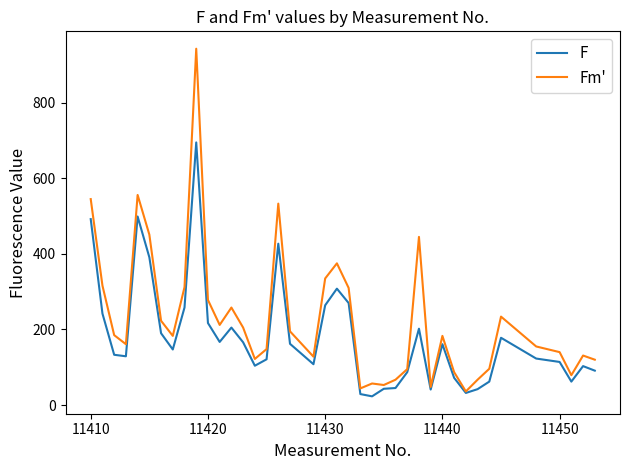

Which series has the widest spread of values?

Fm'